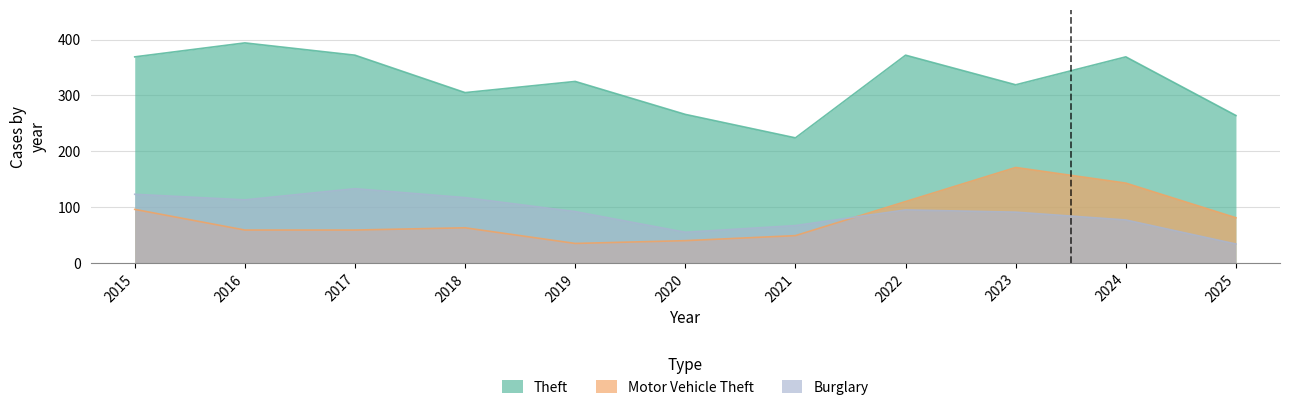

What is the minimum value shown in the chart?

34